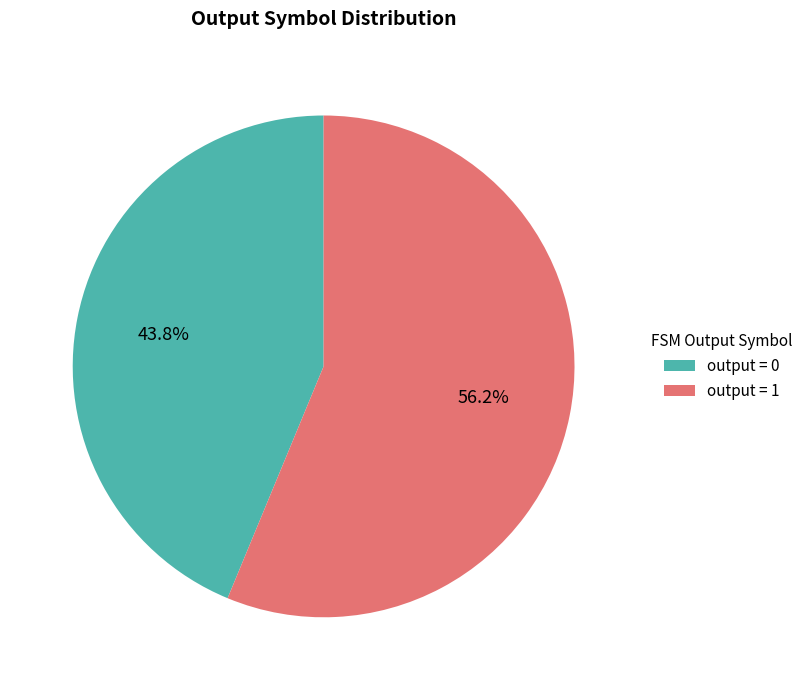

Count the number of slices in the pie.

2